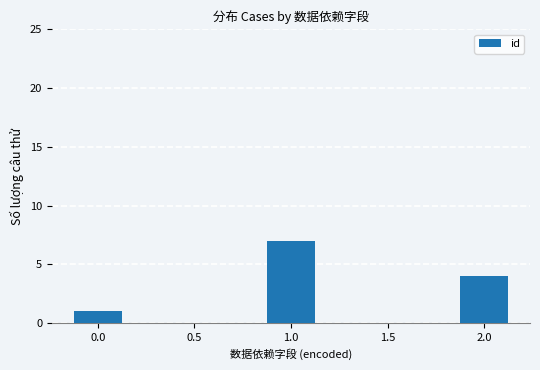

Is it true that the value at 2.0 is 6?

False